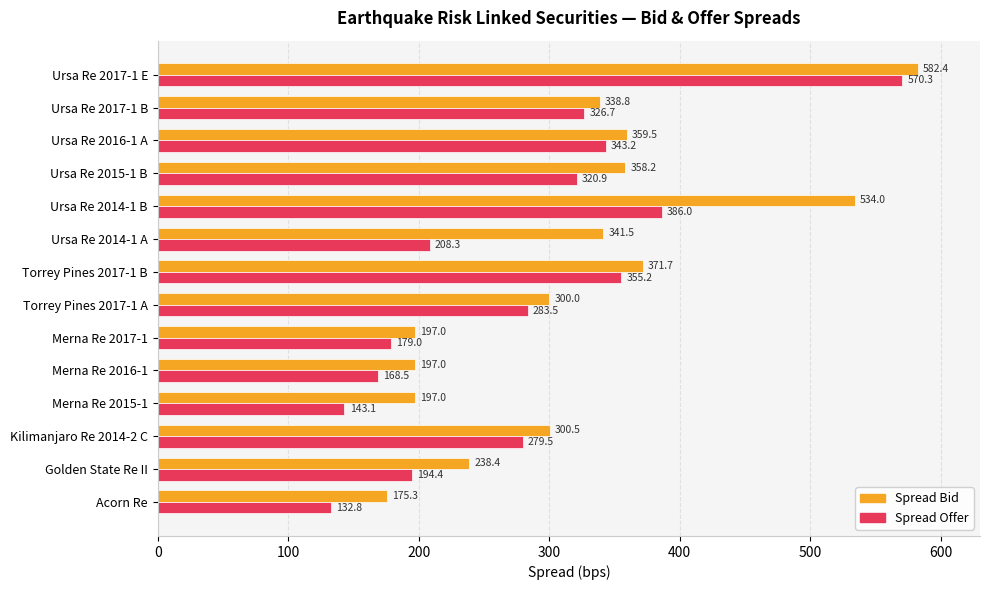

What are all the series names shown in the legend?

Spread Bid, Spread Offer